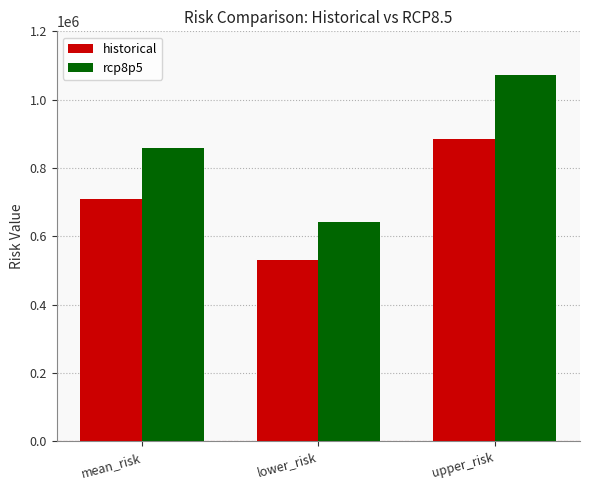

At which label does rcp8p5 first exceed 857717?

mean_risk